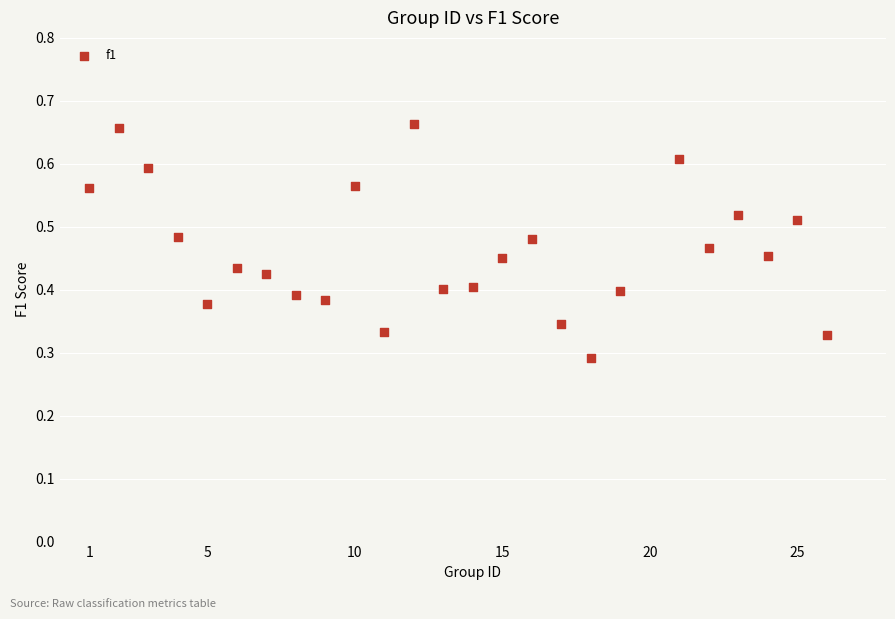

What is the range of X values (max minus min)?

25.0